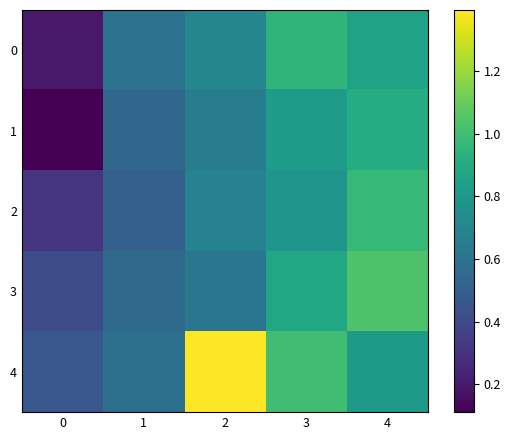

Reading right to left, list all the values displayed in this chart.

0: 4=0.9	3=0.9	2=0.7	1=0.6	0=0.2
1: 4=0.9	3=0.8	2=0.7	1=0.5	0=0.1
2: 4=1.0	3=0.8	2=0.7	1=0.5	0=0.3
3: 4=1.0	3=0.9	2=0.6	1=0.6	0=0.4
4: 4=0.8	3=1.0	2=1.4	1=0.6	0=0.5